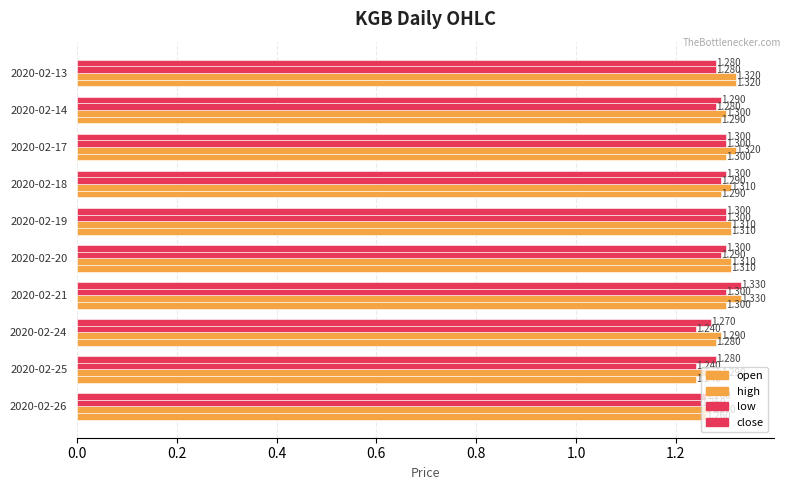

How many high values are between 1 and 2?

10